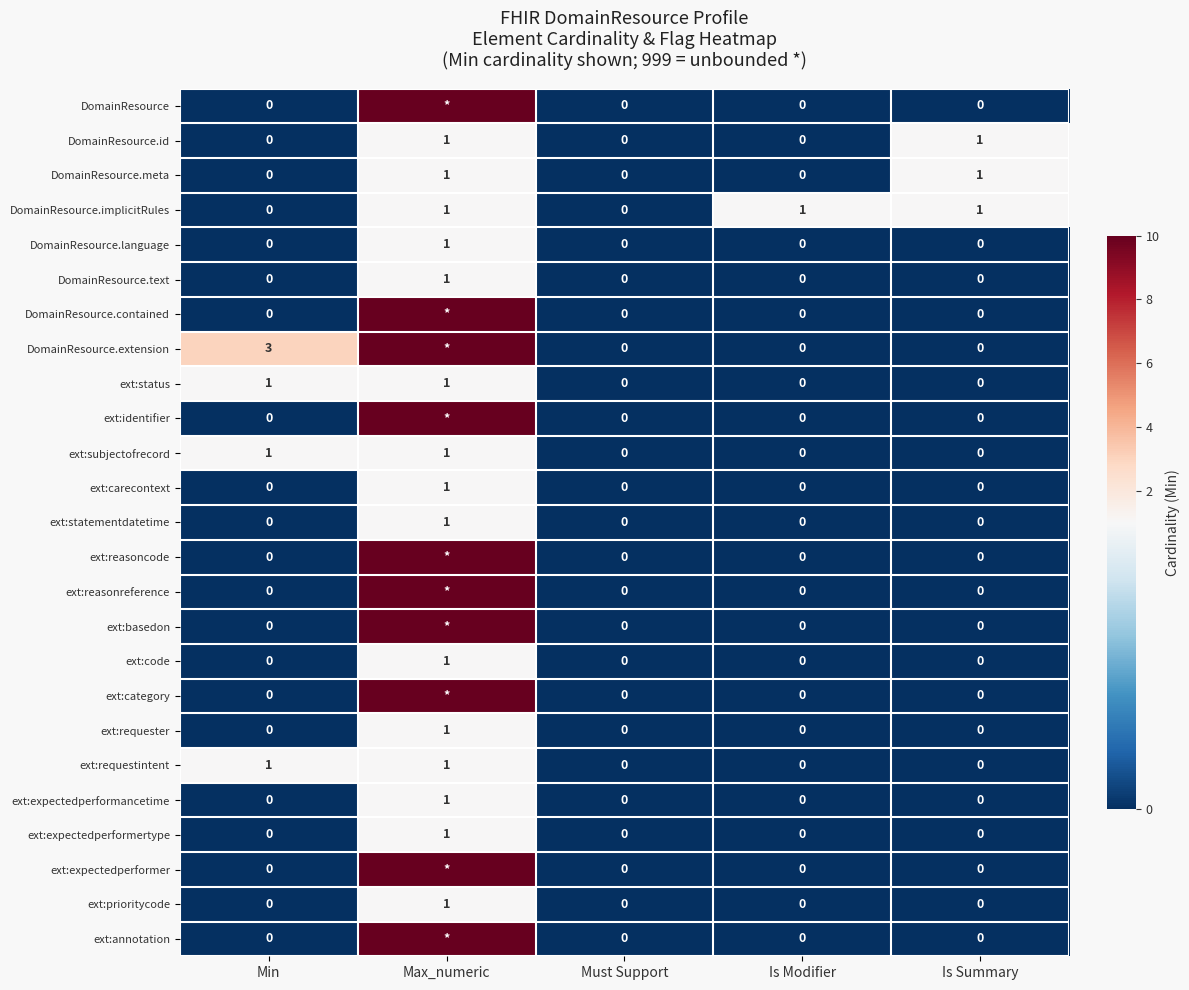

The ext:prioritycode series shows 1 at Max_numeric. True or false?

True